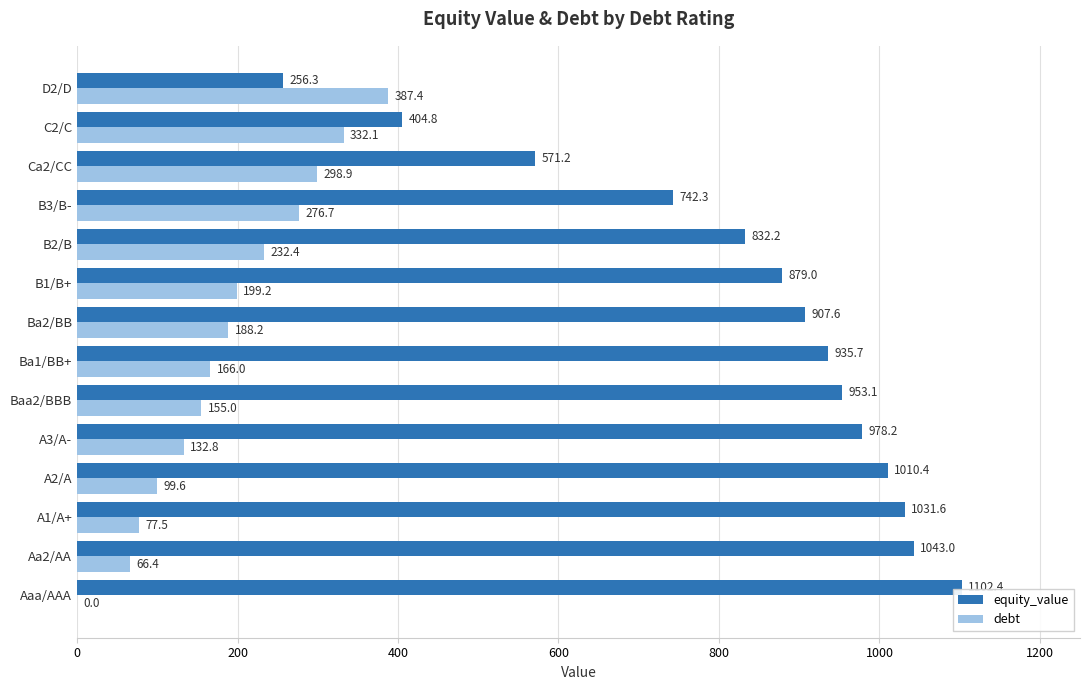

What is the sum of the equity_value values at C2/C and D2/D?

661.1